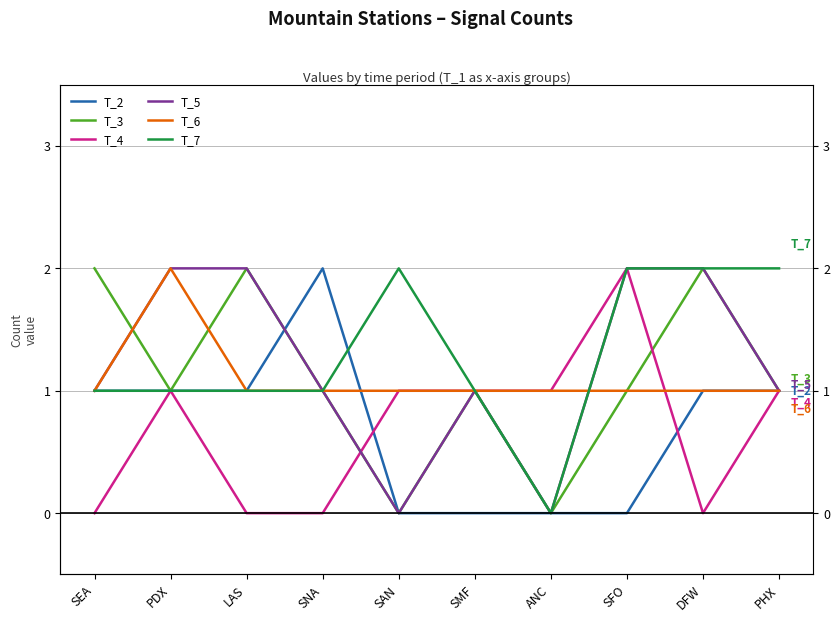

At which category does the chart reach its peak across all series?

SNA